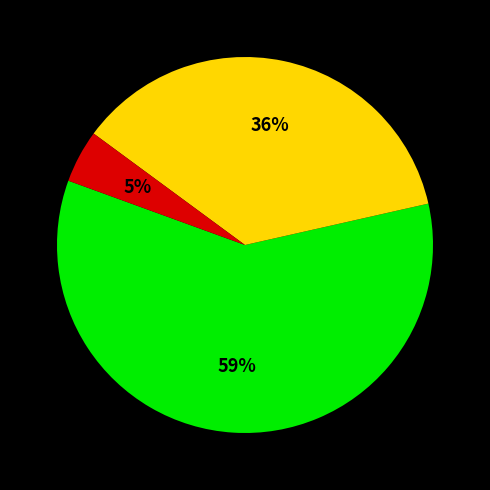

Is there a majority slice in this chart?

Yes